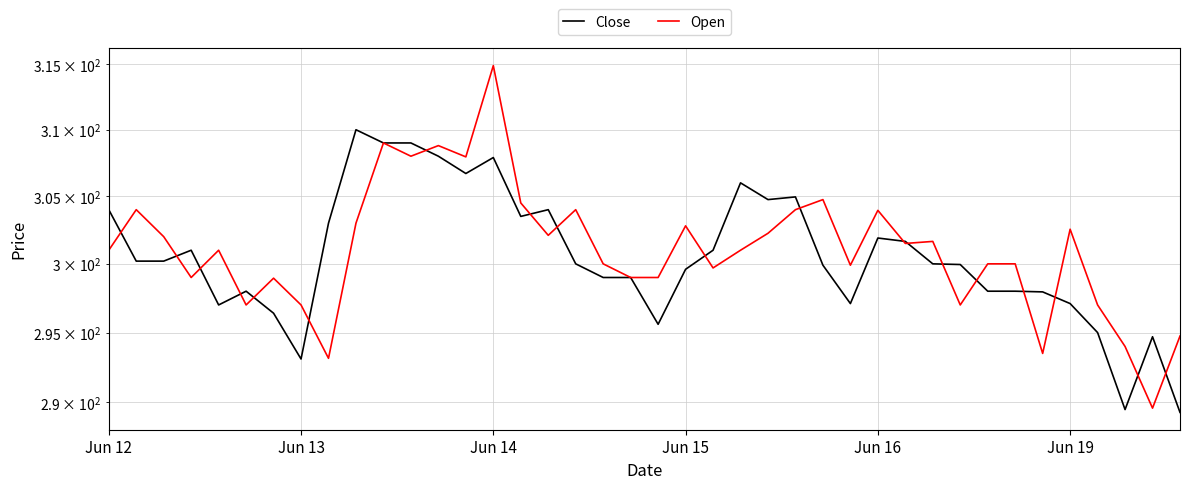

Reading left to right, extract all data points from this chart.

Close: 304.0	300.2	300.2	301.0	297.0	298.0	296.4	293.1	303.0	310.0	309.0	309.0	308.0	306.7	307.9	303.5	304.0	300.0	299.0	299.0	295.6	299.6	301.0	306.0	304.8	305.0	299.9	297.1	301.9	301.6	300.0	300.0	298.0	298.0	298.0	297.1	295.0	289.5	294.7	289.3
Open: 301.0	304.0	302.0	299.0	301.0	297.0	299.0	297.0	293.1	303.0	309.0	308.0	308.8	308.0	314.9	304.5	302.1	304.0	300.0	299.0	299.0	302.8	299.7	301.0	302.2	304.0	304.8	299.9	304.0	301.5	301.6	297.0	300.0	300.0	293.5	302.5	297.0	294.0	289.6	294.8